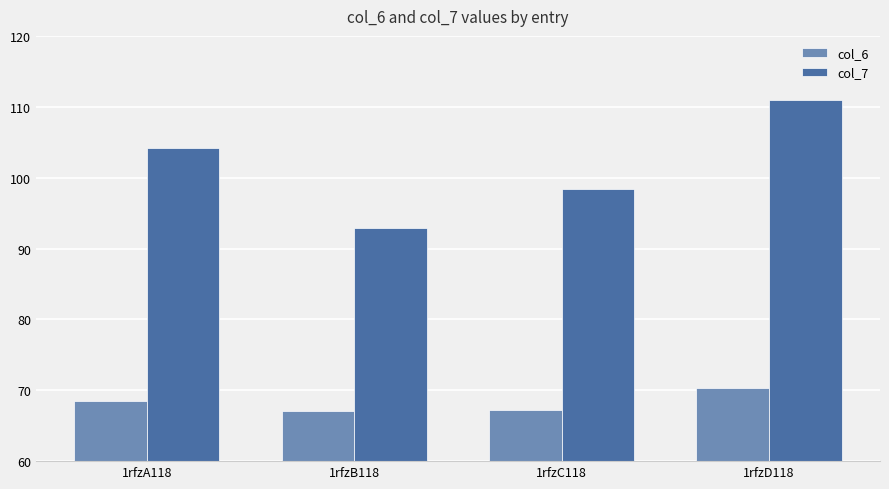

How many values in the col_7 series exceed 104?

2